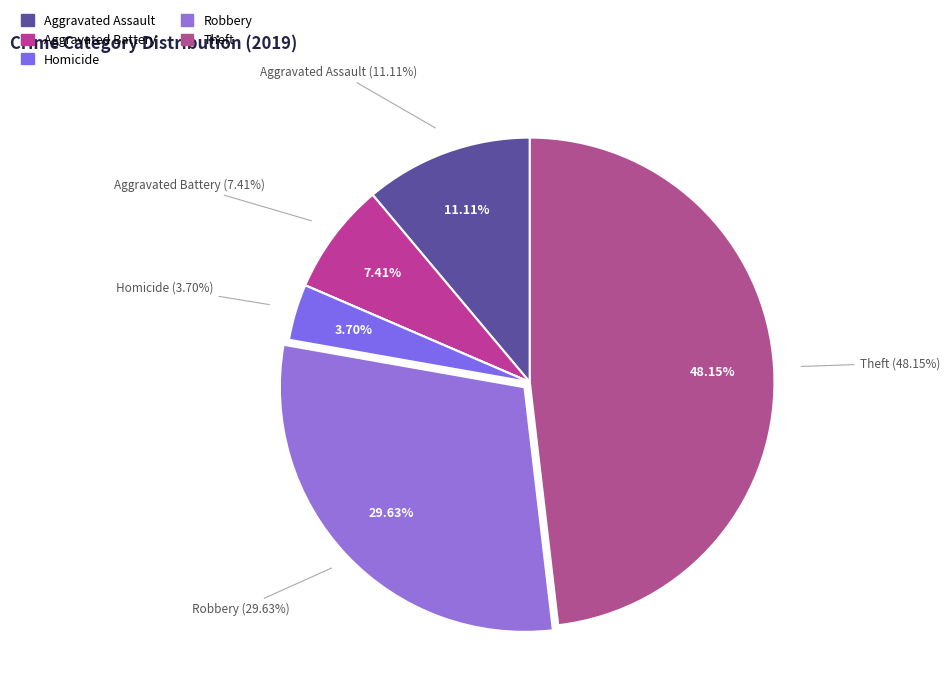

Is the sum of Theft and Robbery greater than half?

Yes